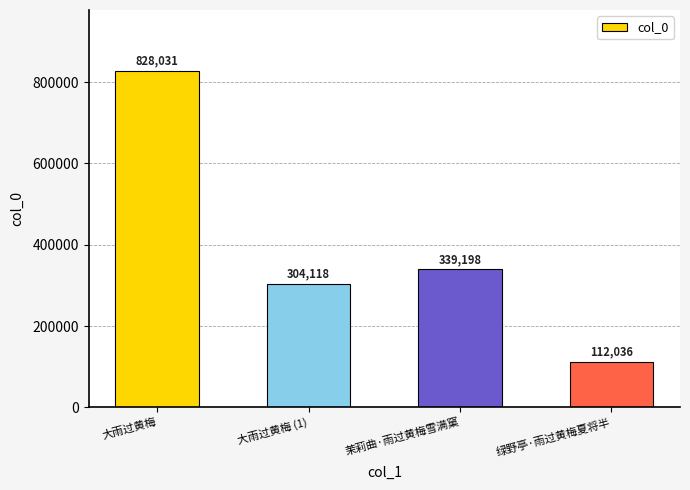

Are the bars horizontal?

No